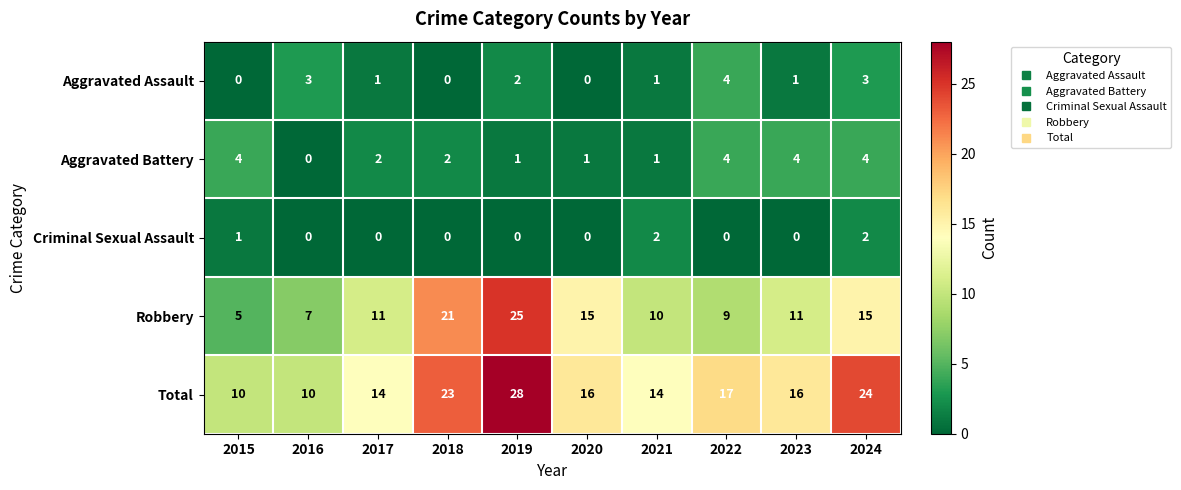

Which series has the largest range (max minus min)?

Robbery